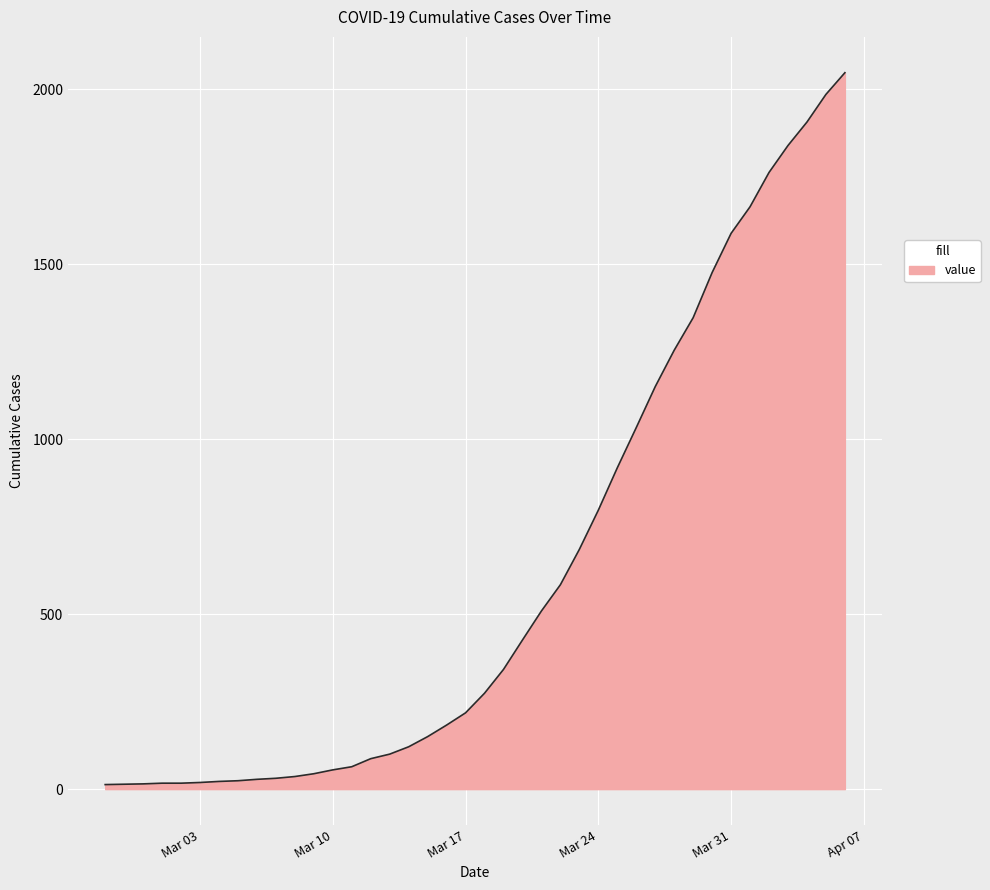

What is the sum of all values?

24844